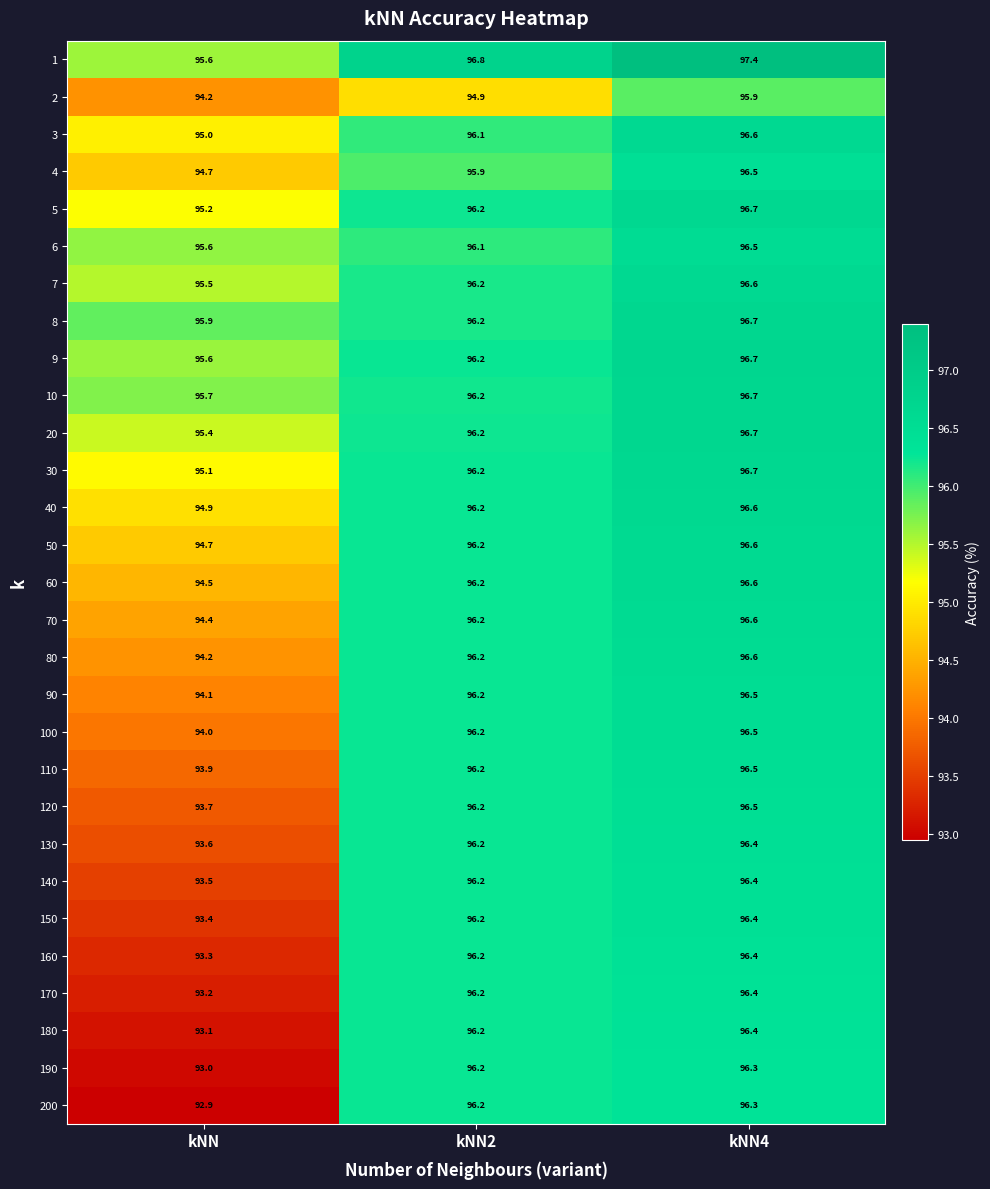

What is the minimum value shown in the chart?

92.9